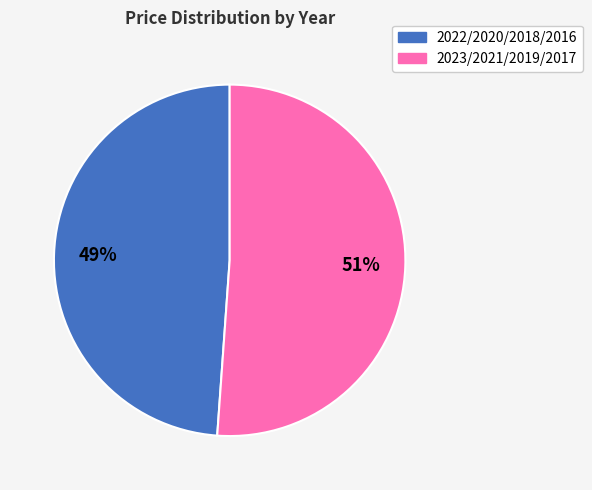

Is there any slice that represents more than half of the pie?

Yes